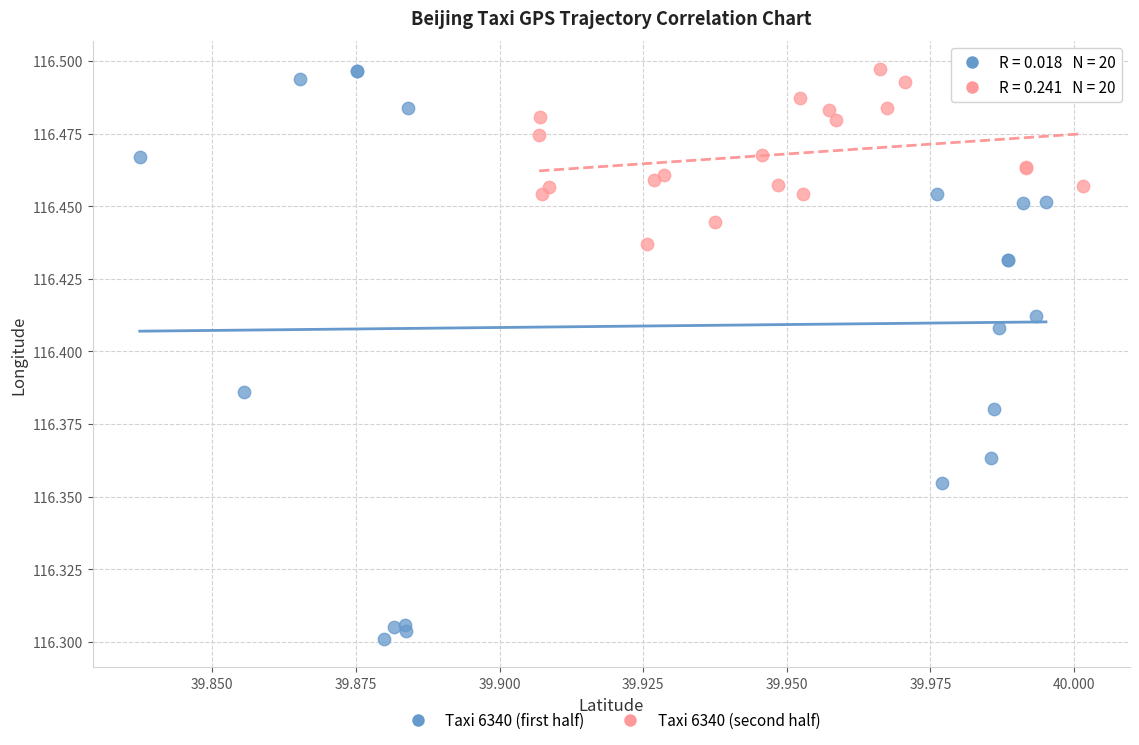

Which series contains the lowest Y value?

Taxi 6340 (first half)